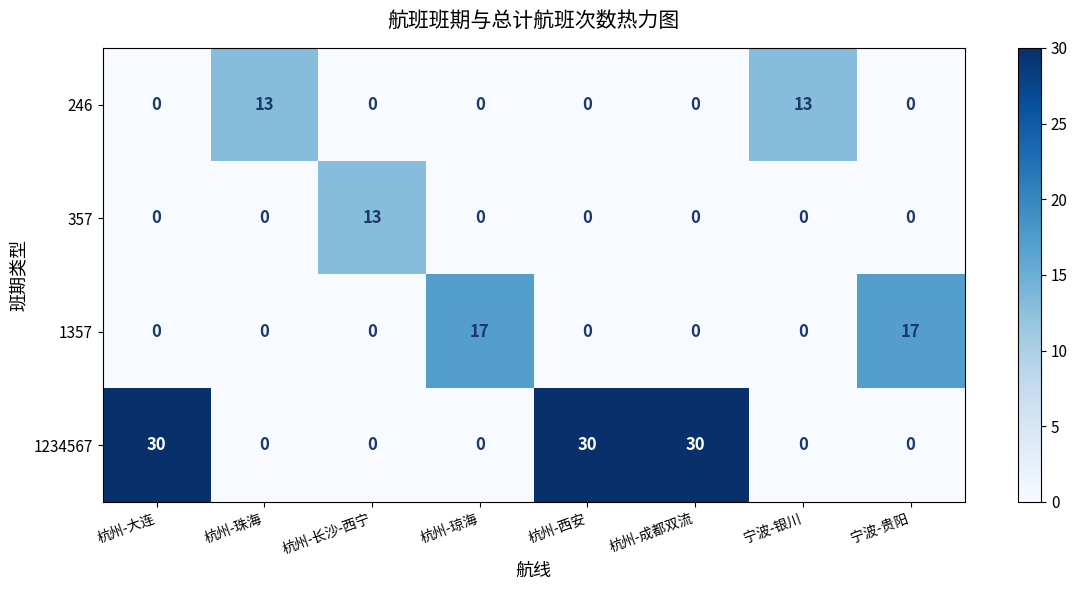

Count the 246 values in the range 0 to 13.

8